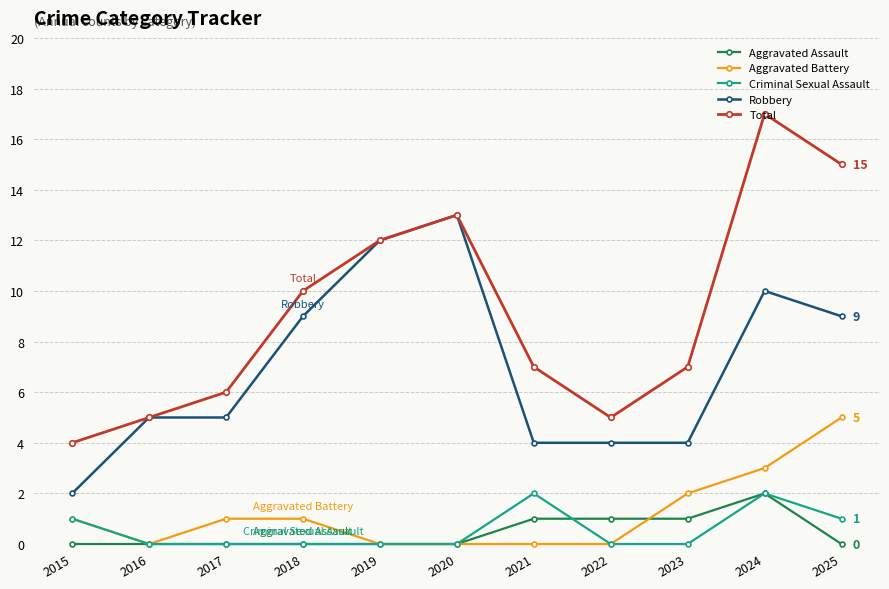

True or false: Total has a value of 6 at 2015.

False